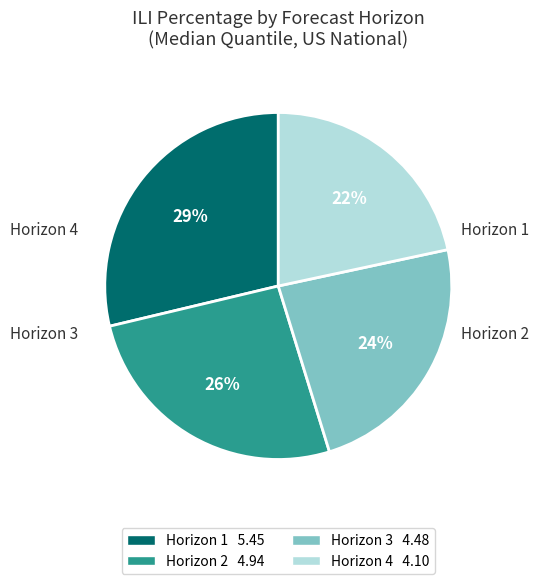

To the nearest percent, what is the difference between the largest and smallest slice percentages?

7%